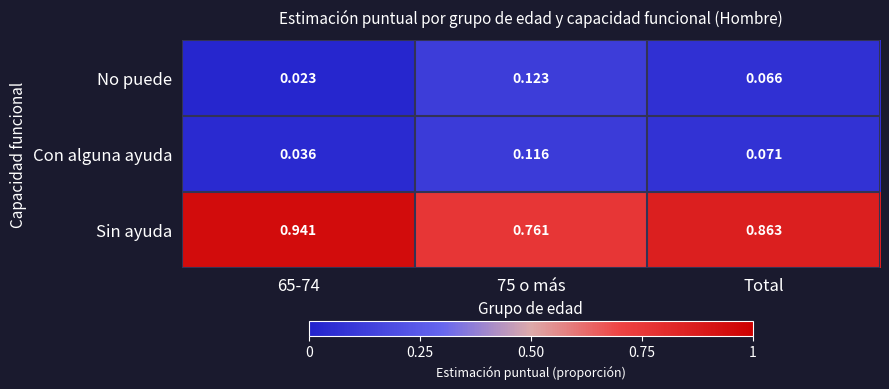

At 65-74, list the series in order from smallest to largest.

No puede, Con alguna ayuda, Sin ayuda